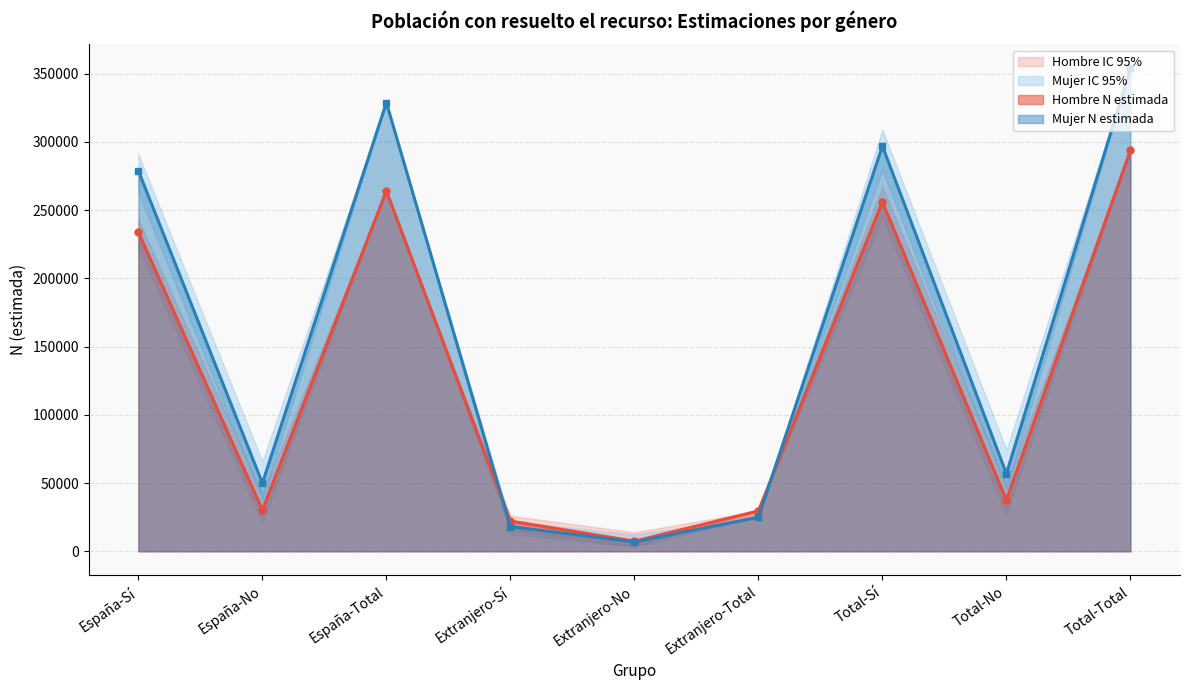

True or false: Mujer - N lim sup and Mujer - N estimada intersect in this chart.

False